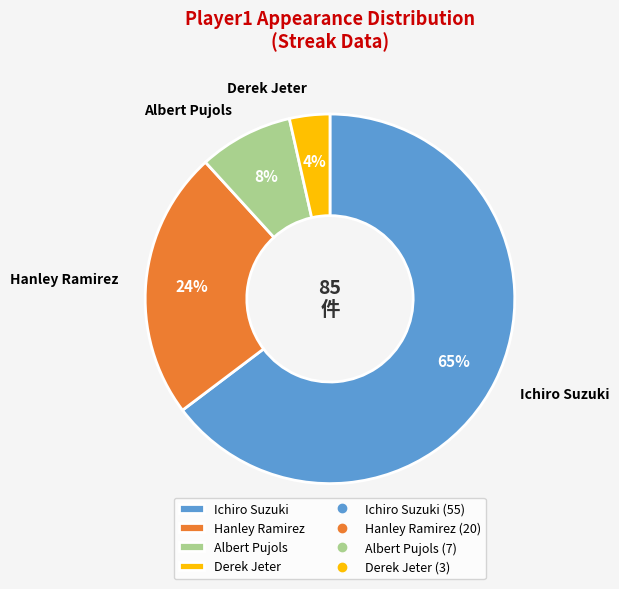

Rank the categories by value from lowest to highest.

Derek Jeter, Albert Pujols, Hanley Ramirez, Ichiro Suzuki